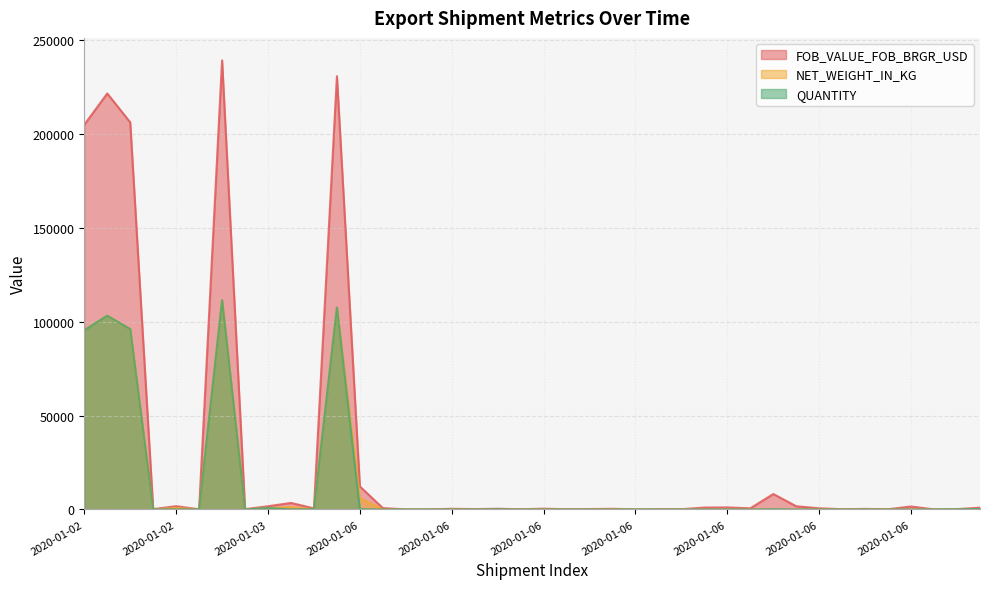

At which category is the sum across all series the highest?

2020-01-03_6